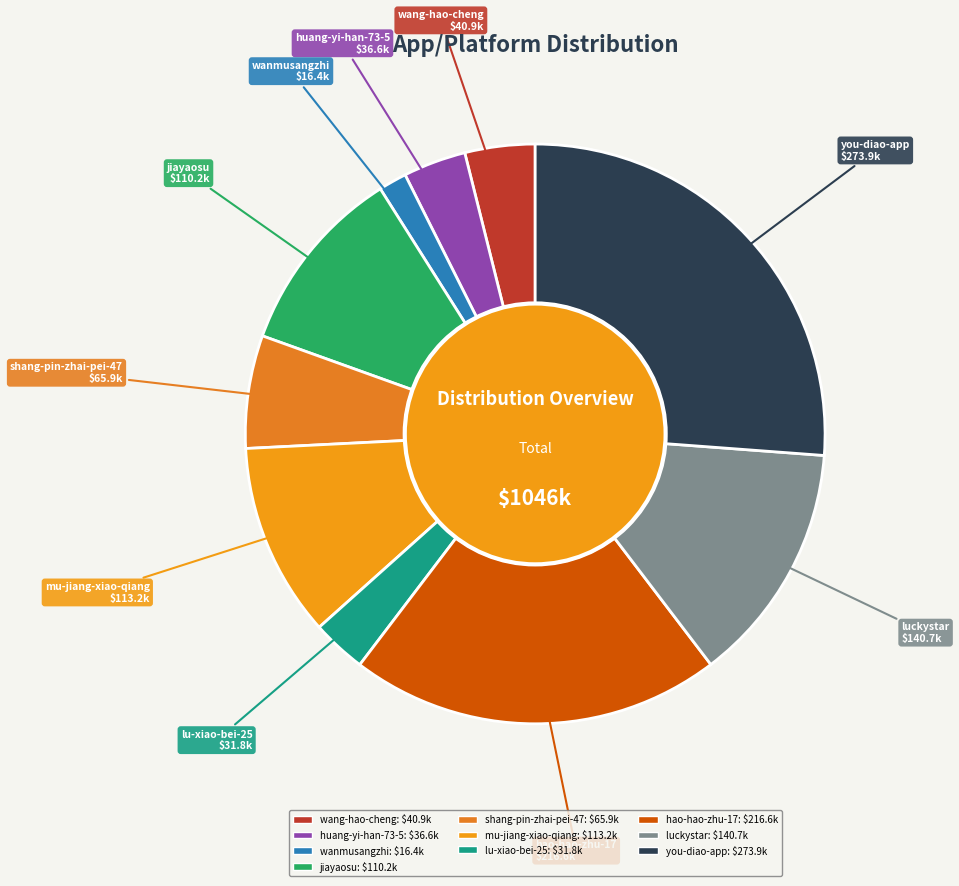

Is the sum of you-diao-app and hao-hao-zhu-17 greater than half?

No